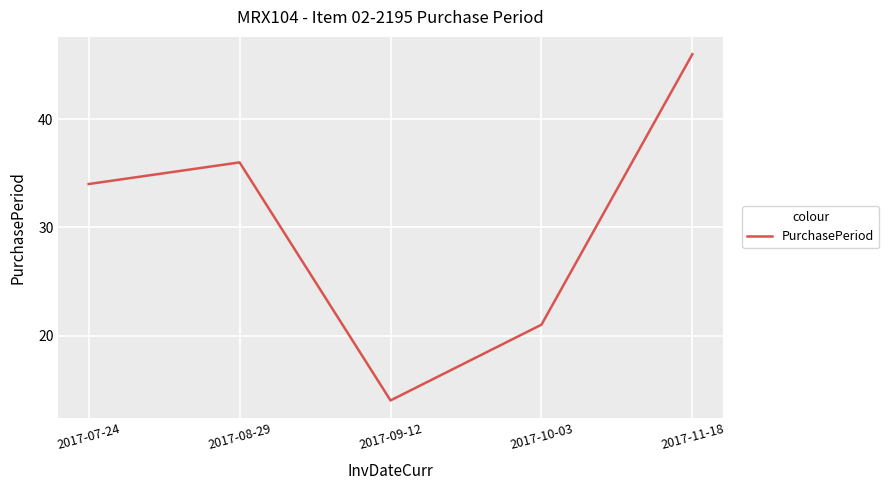

Rank the categories by value from lowest to highest.

2017-09-12, 2017-10-03, 2017-07-24, 2017-08-29, 2017-11-18